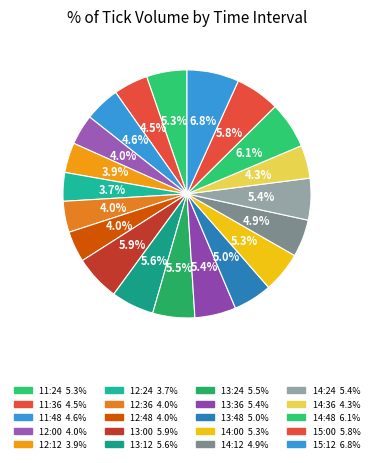

How many slices are in this pie chart?

20